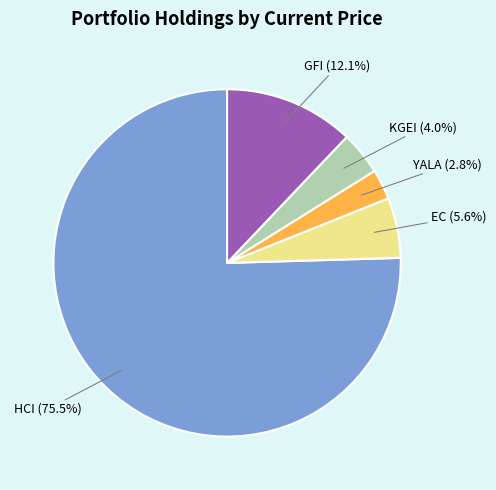

To the nearest percent, what is the combined percentage of GFI and YALA?

15%